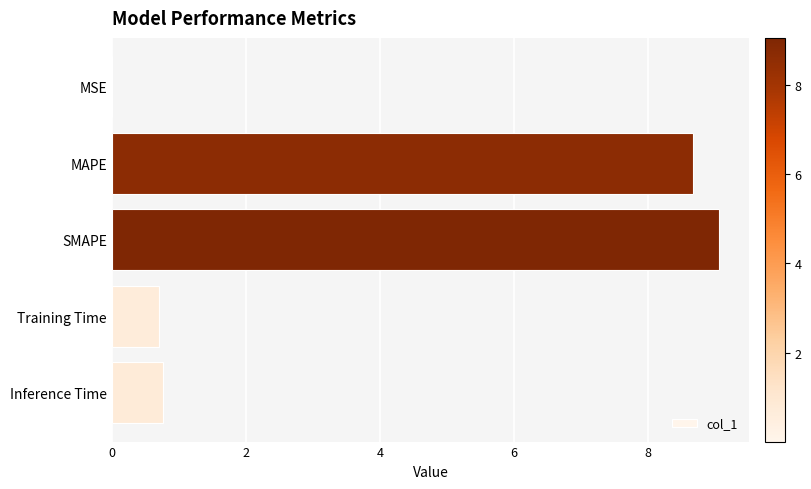

What is the sum of all values?

19.2